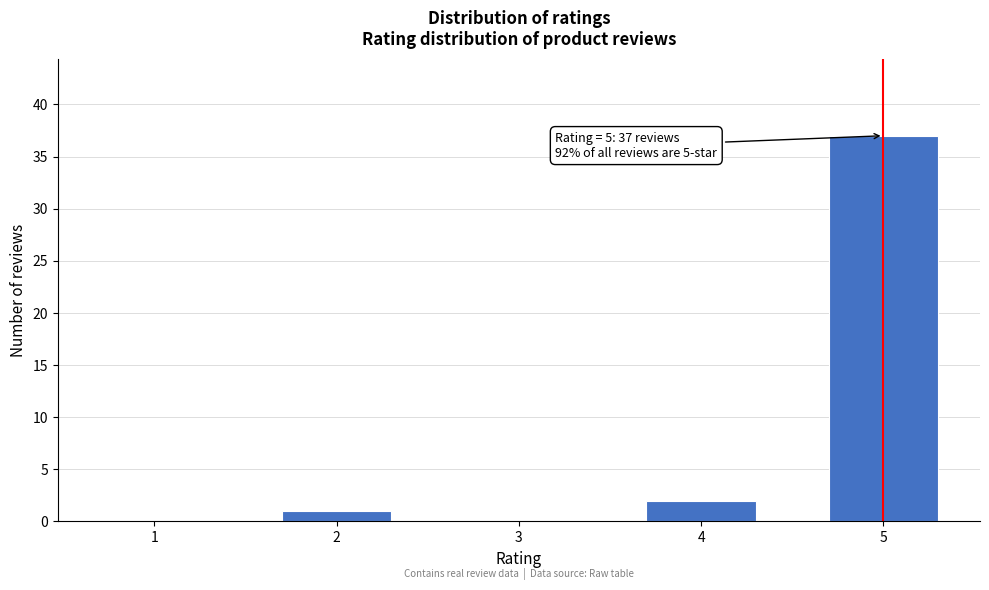

Reading left to right, extract all data points from this chart.

1=0	2=1	3=0	4=2	5=37